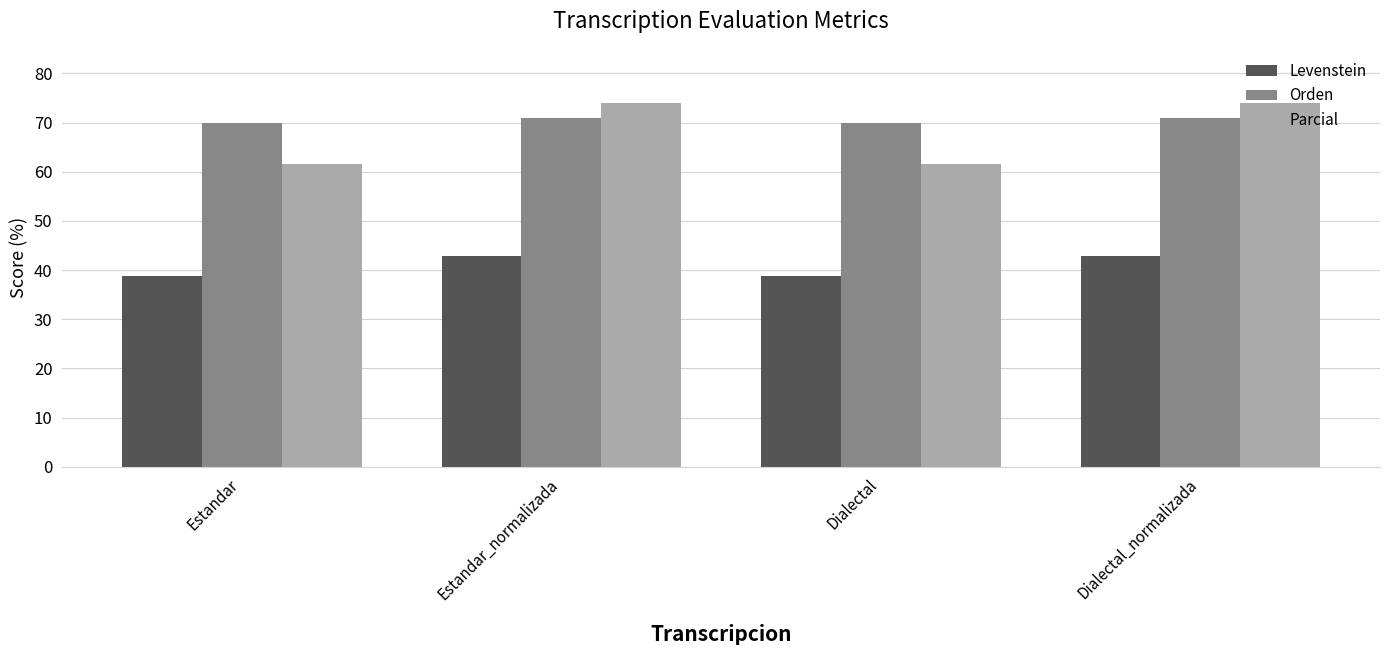

How many values in the Parcial series exceed 73?

2